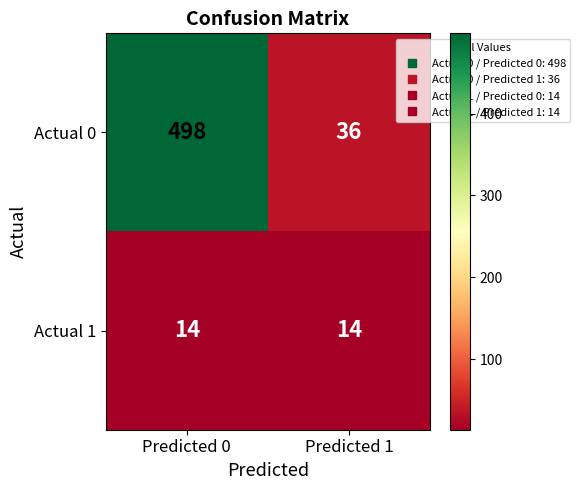

List the series in order of their peak value, lowest first.

Actual 1, Actual 0